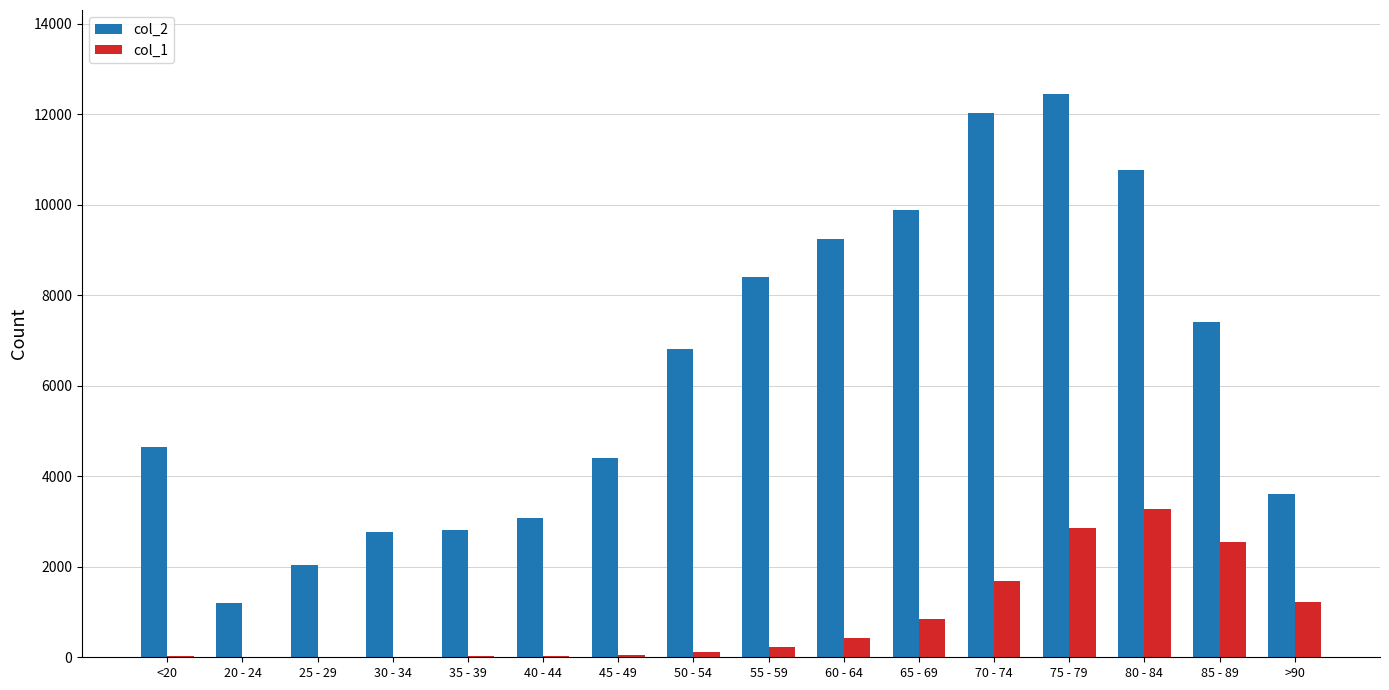

Which series has the largest total across all categories?

col_2